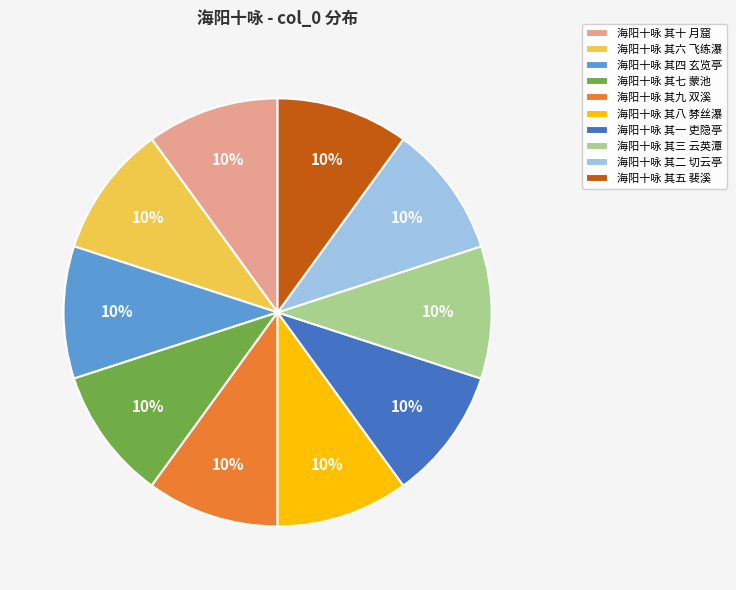

Does any single category account for the majority?

No